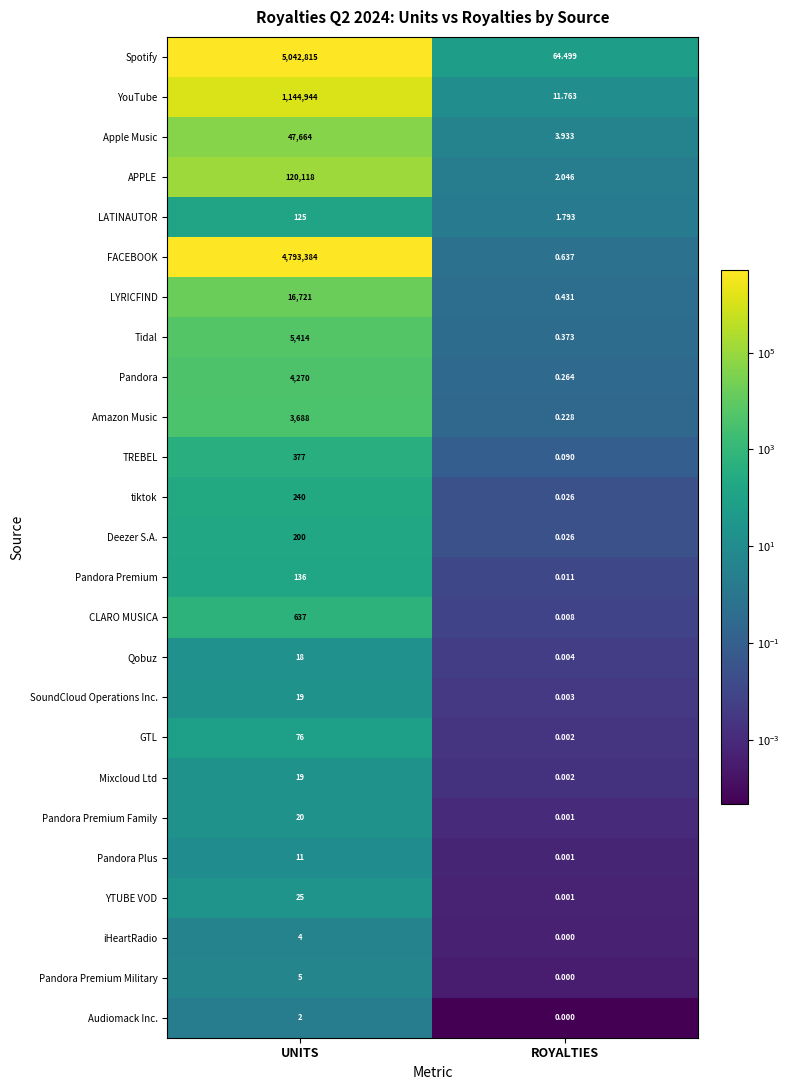

At which label is FACEBOOK closest to 2396692?

ROYALTIES